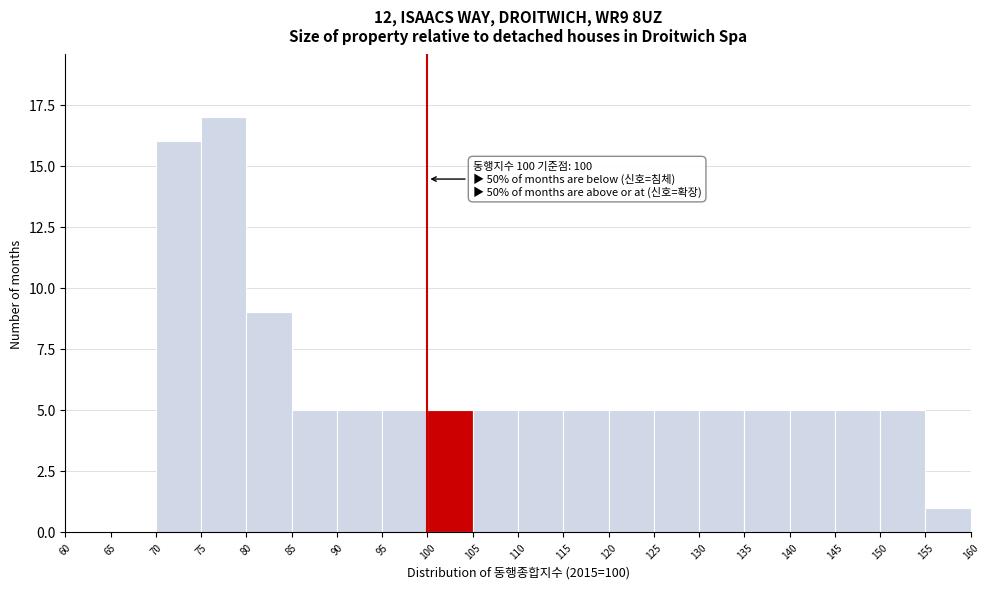

Which range on the x-axis has the tallest bar?

75 to 80